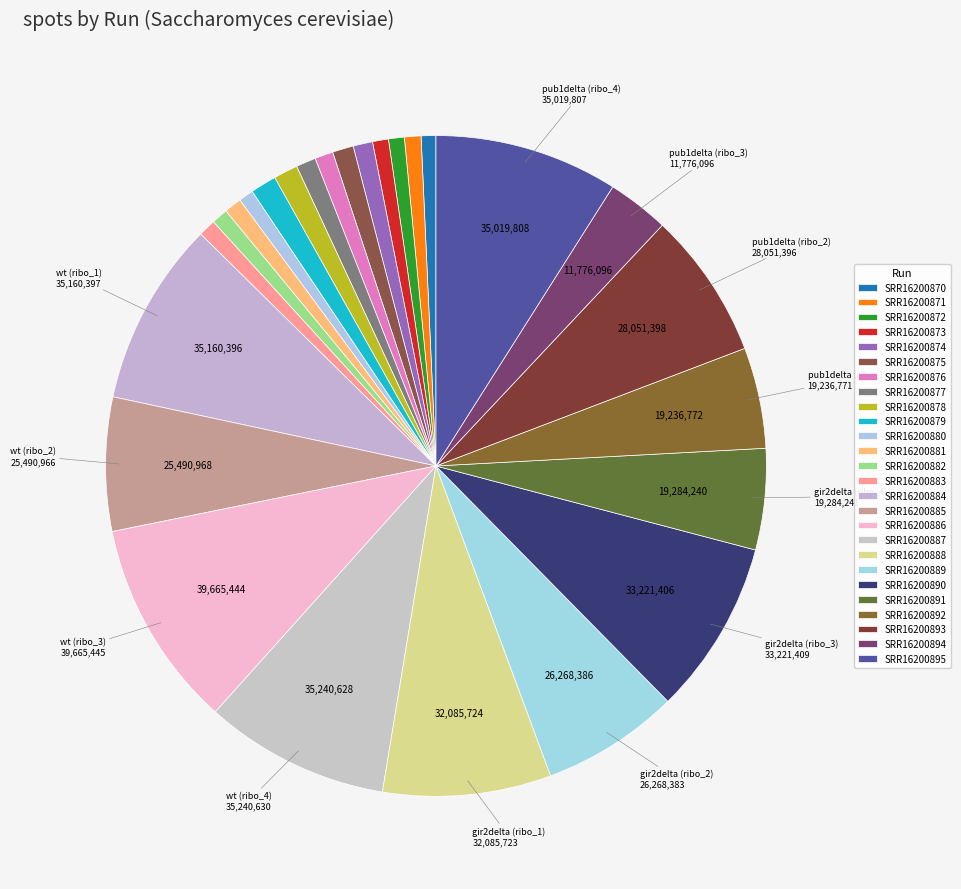

To the nearest percent, what is the average slice percentage?

4%